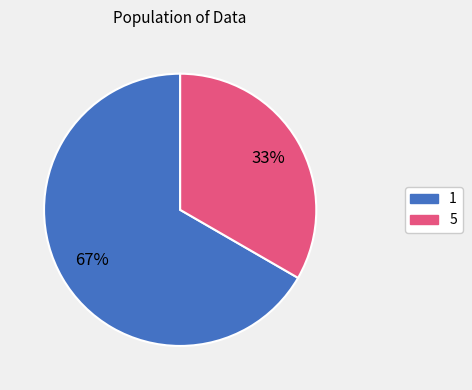

Is there any slice that represents more than half of the pie?

Yes